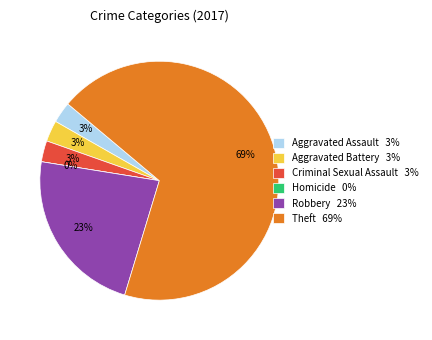

What is the change in value from Criminal Sexual Assault to Homicide?

-1